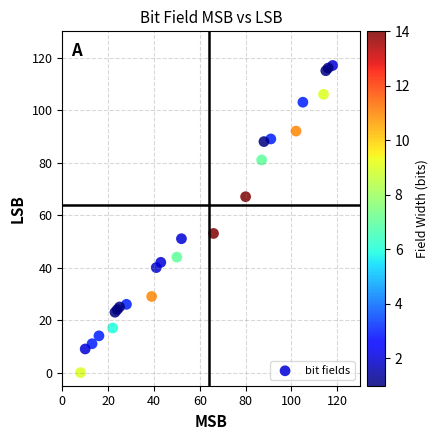

What Y value in the scatter plot is closest to 58?

53